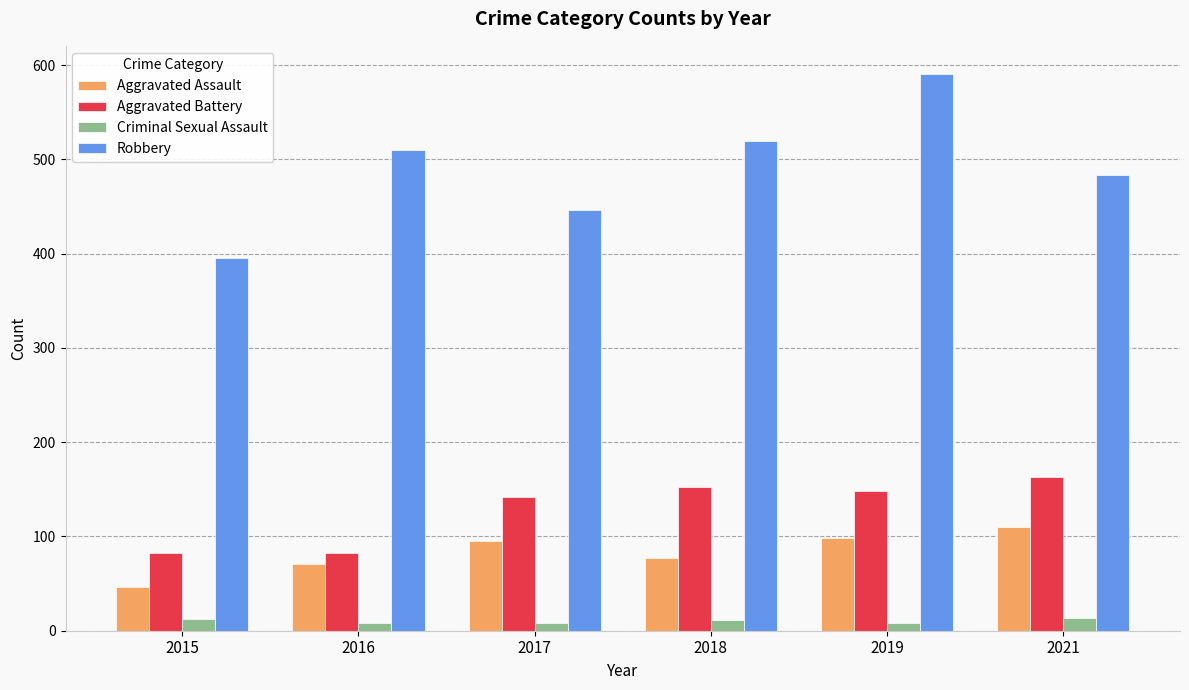

Which series has the largest range (max minus min)?

Robbery